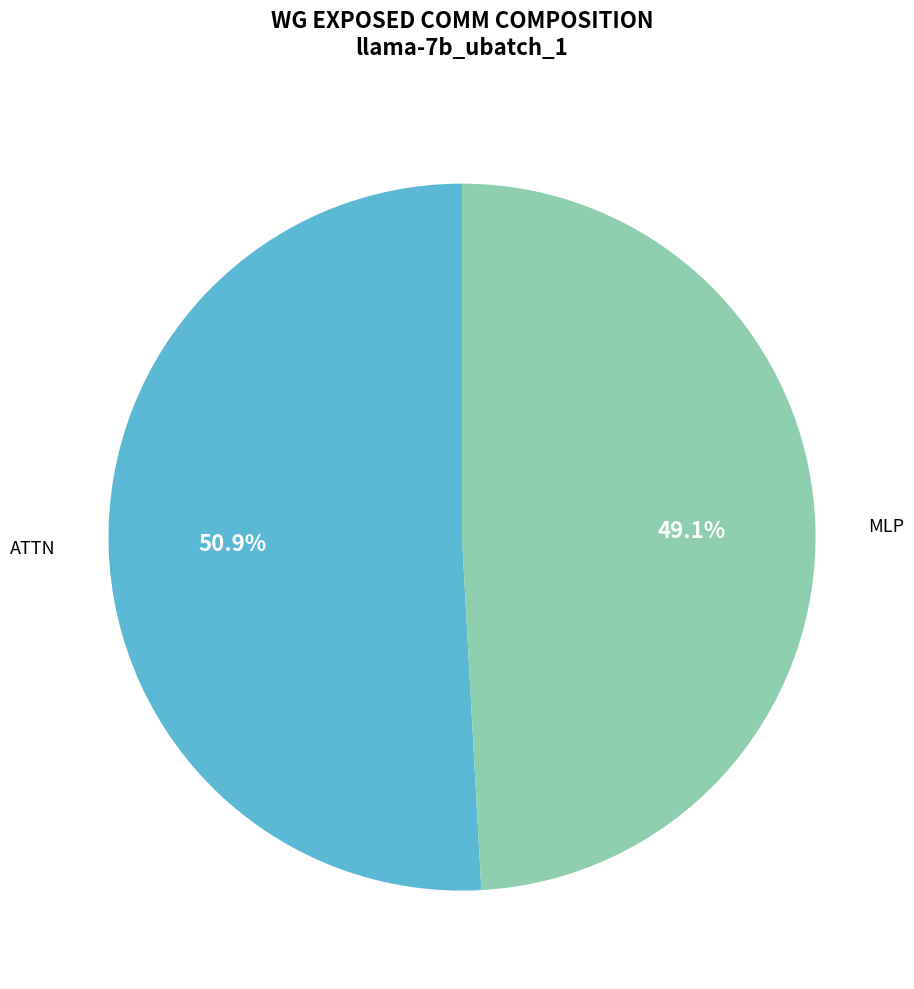

Does any single category account for the majority?

Yes